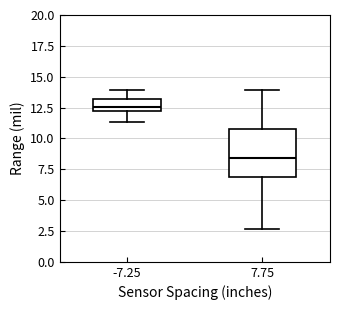

Where does the lower whisker of the box at x = -7.25 end on the y-axis? The values are not printed on the chart, so give them approximately, as read against the axis.

11.5